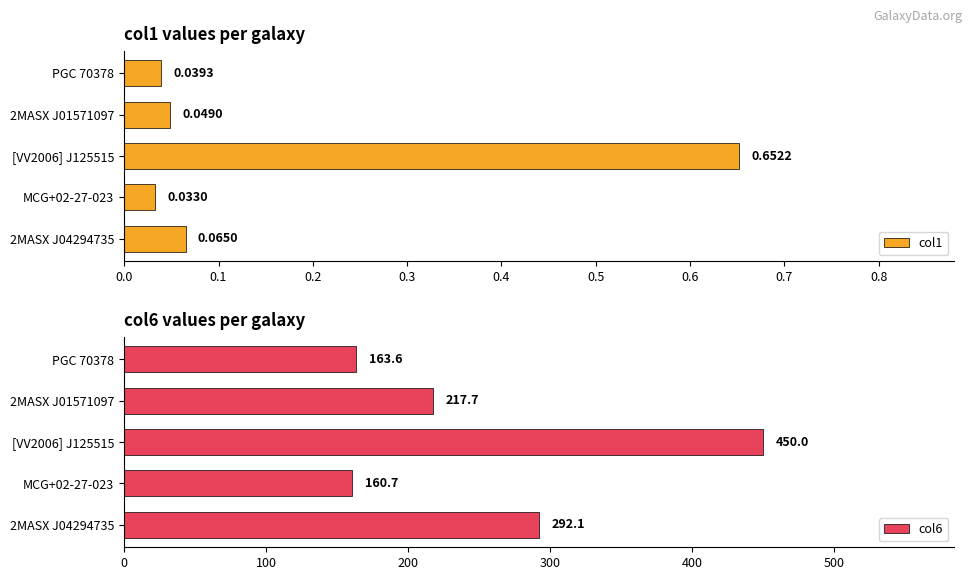

What is the difference between the maximum and minimum values in the col1 series?

0.6